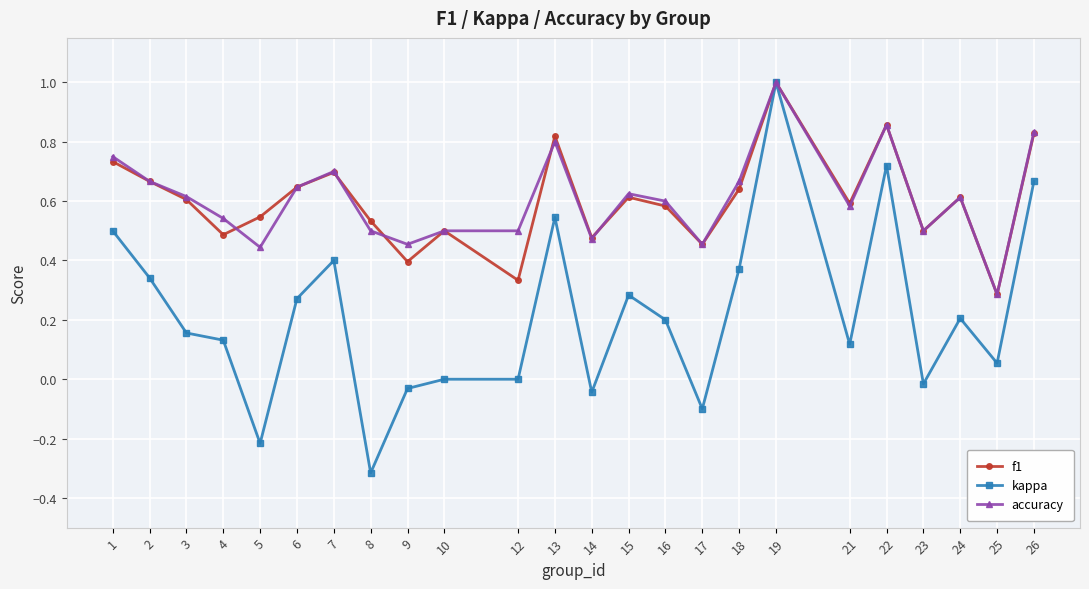

The value of f1 at 21 is 0.3. True or false?

False